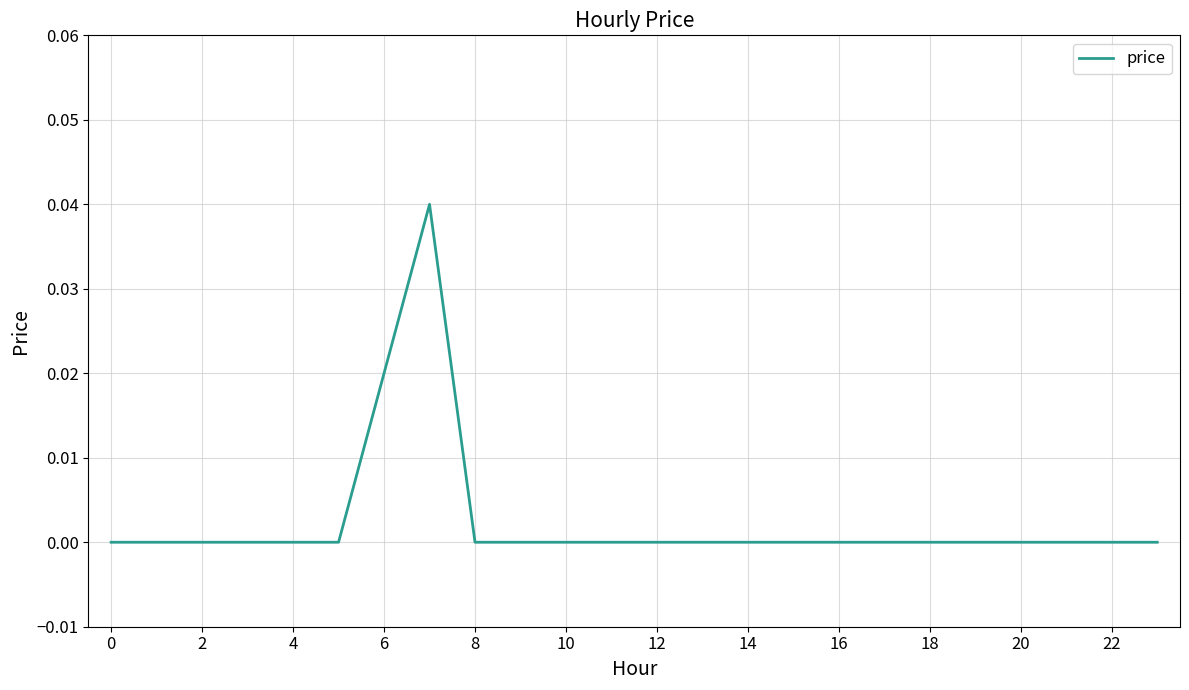

How many lines are shown in the chart?

1